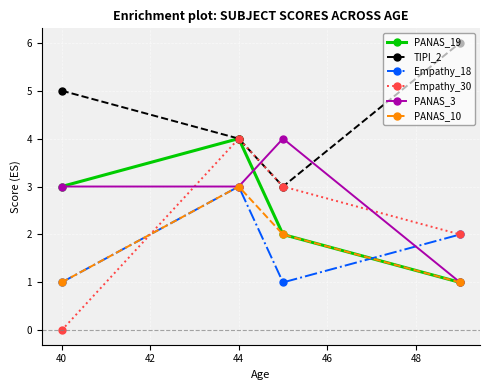

What is the greatest value displayed?

6